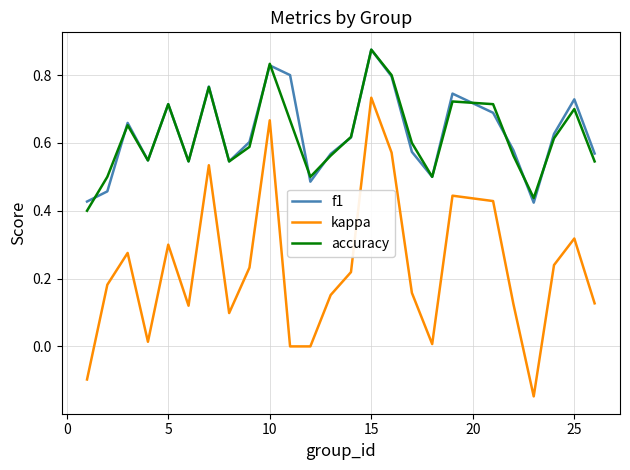

What are all the series names shown in the legend?

f1, kappa, accuracy